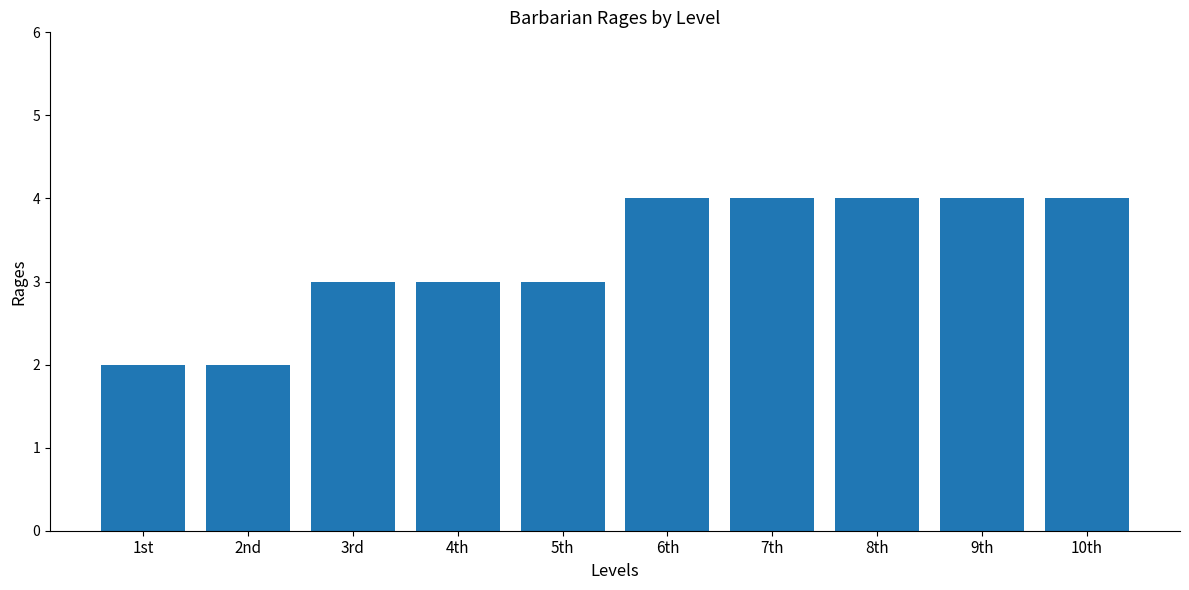

What position from the left is 5th?

5